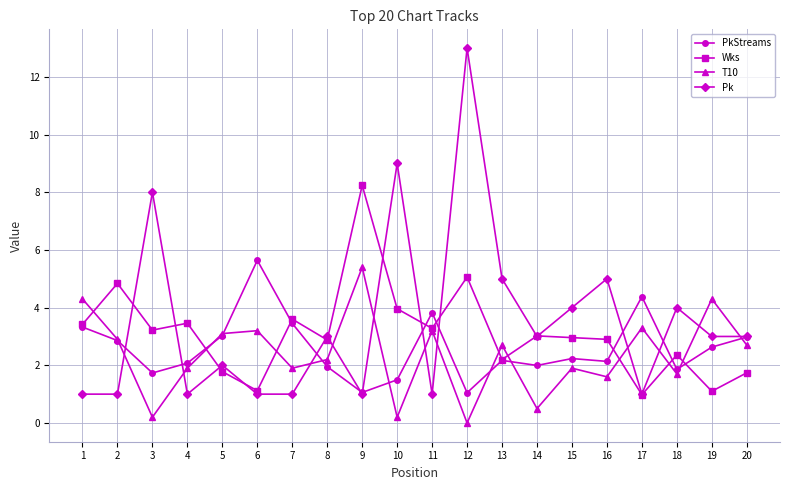

What is the total value across all series at 7?

10.0